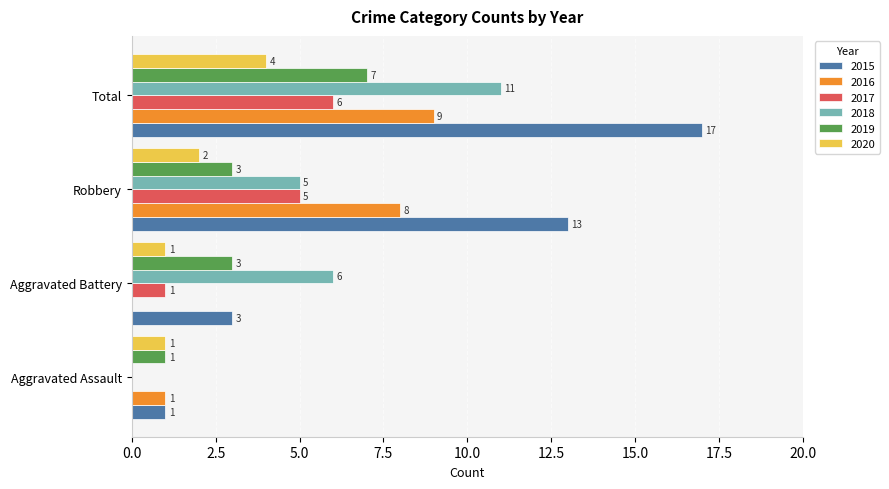

What is the approximate value of 2015 at Aggravated Battery?

3